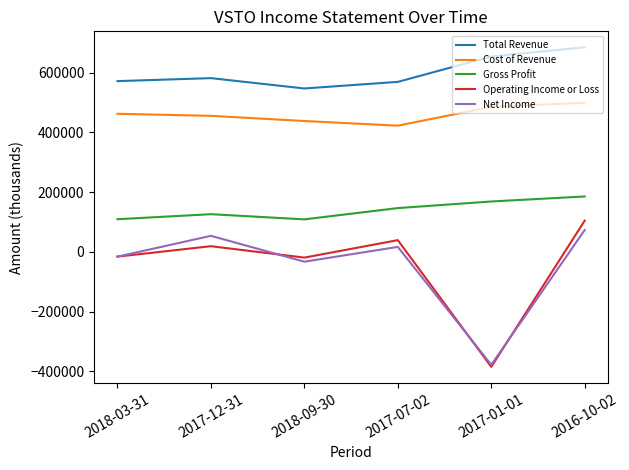

At which category does Cost of Revenue reach its first local valley?

2017-07-02